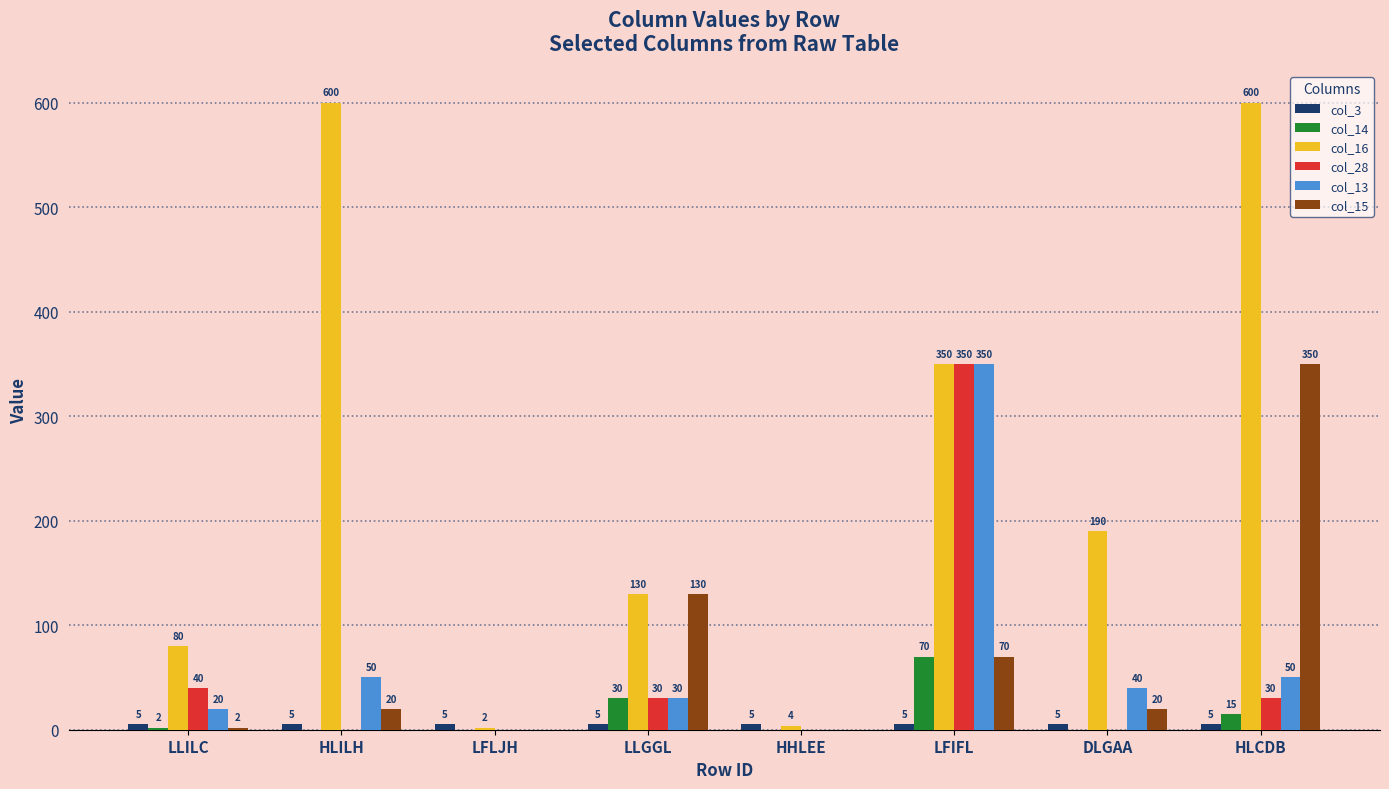

Are the bars grouped side by side (vs. stacked)?

Yes